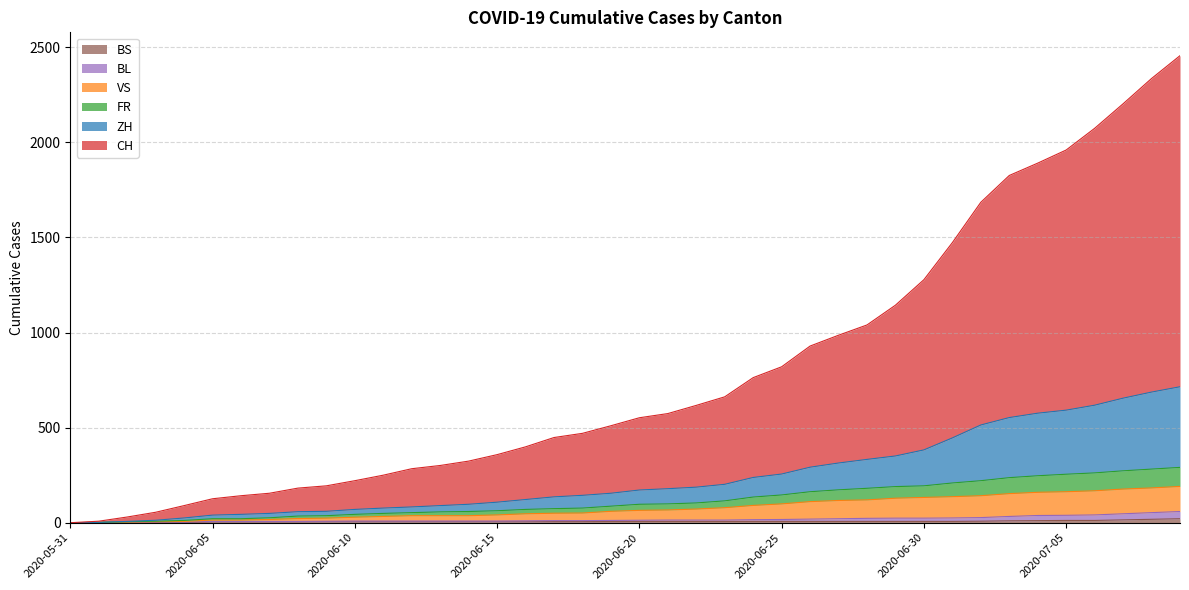

List the labels in order of BL value, smallest first.

2020-05-31, 2020-06-01, 2020-06-02, 2020-06-03, 2020-06-04, 2020-06-05, 2020-06-06, 2020-06-07, 2020-06-08, 2020-06-09, 2020-06-10, 2020-06-11, 2020-06-12, 2020-06-13, 2020-06-14, 2020-06-15, 2020-06-16, 2020-06-17, 2020-06-18, 2020-06-19, 2020-06-20, 2020-06-21, 2020-06-22, 2020-06-23, 2020-06-24, 2020-06-25, 2020-06-26, 2020-06-27, 2020-06-28, 2020-06-29, 2020-06-30, 2020-07-01, 2020-07-02, 2020-07-03, 2020-07-04, 2020-07-05, 2020-07-06, 2020-07-07, 2020-07-08, 2020-07-09